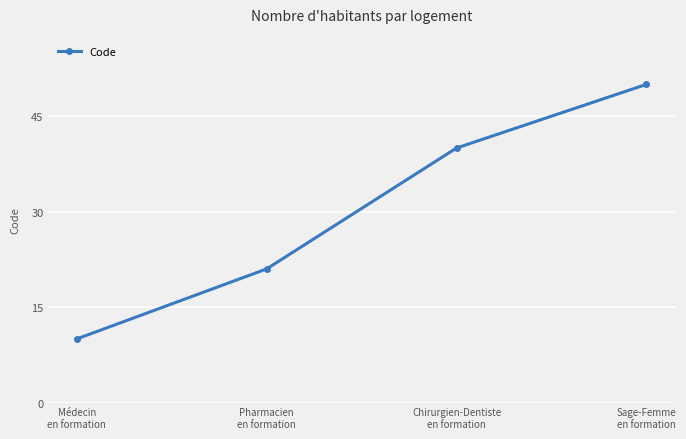

What is the average value?

30